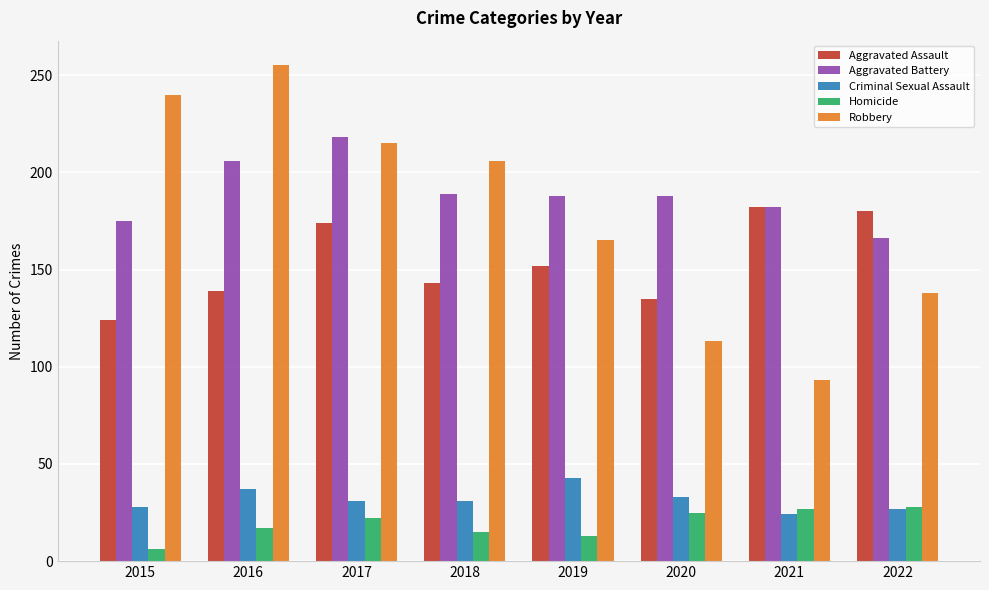

Rank the categories by Robbery value from lowest to highest.

2021, 2020, 2022, 2019, 2018, 2017, 2015, 2016